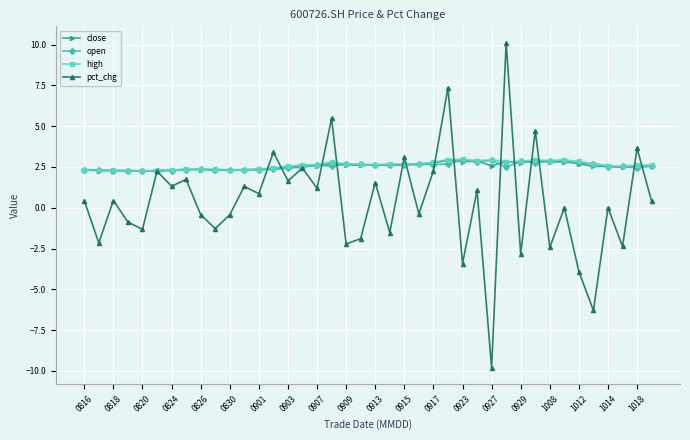

Which series has the largest range (max minus min)?

pct_chg